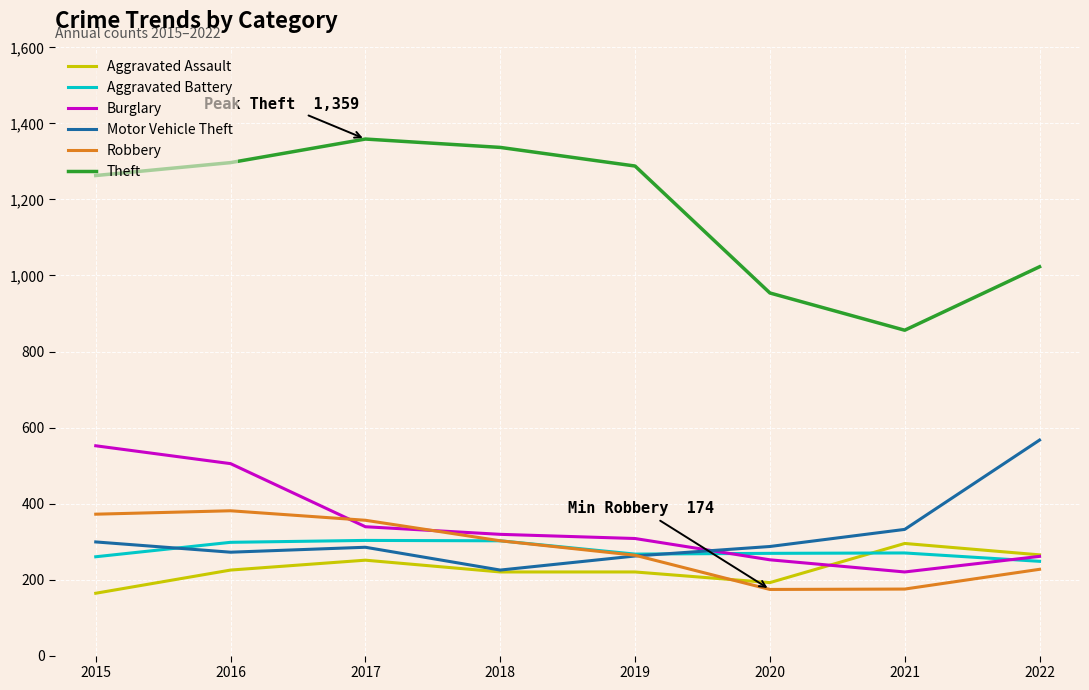

What are all the series names shown in the legend?

Aggravated Assault, Aggravated Battery, Burglary, Motor Vehicle Theft, Robbery, Theft